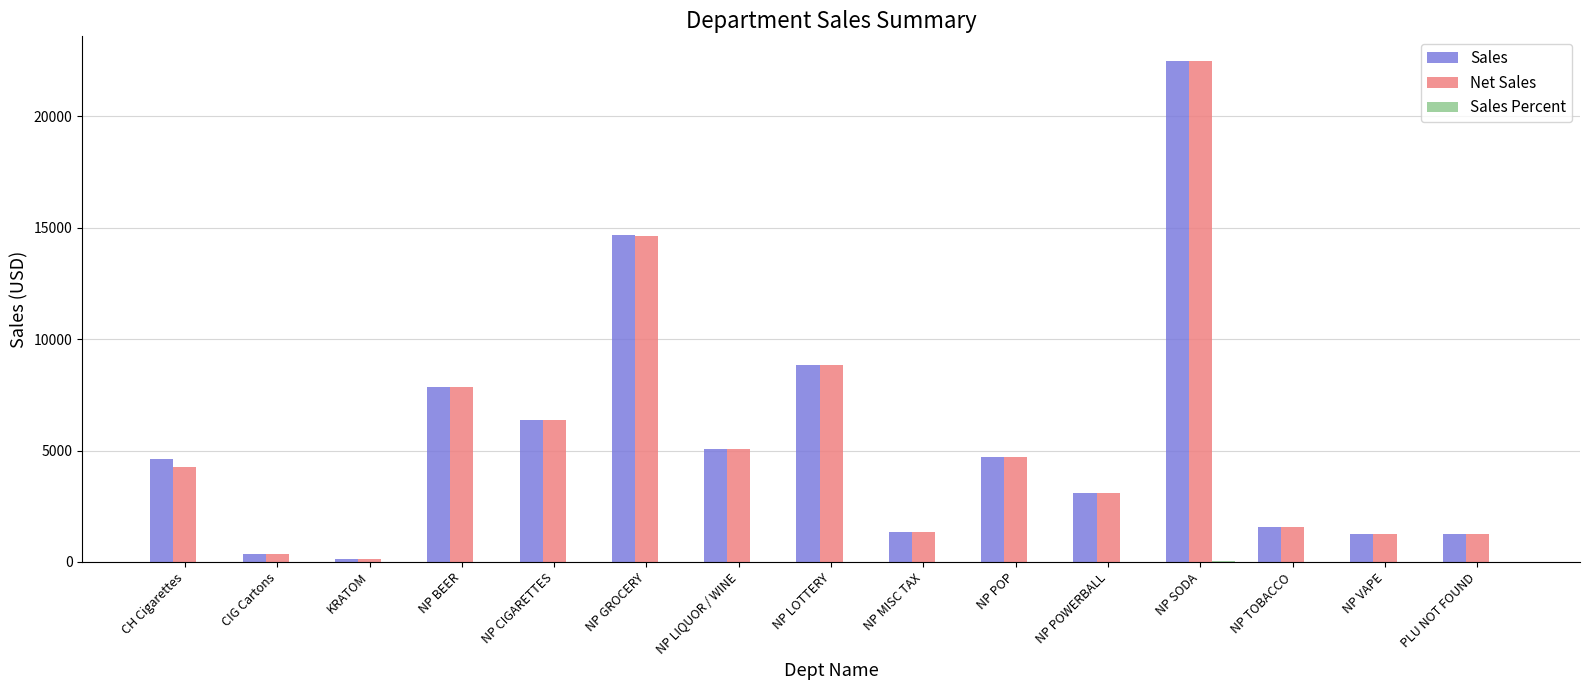

What is the greatest value displayed?

22458.8